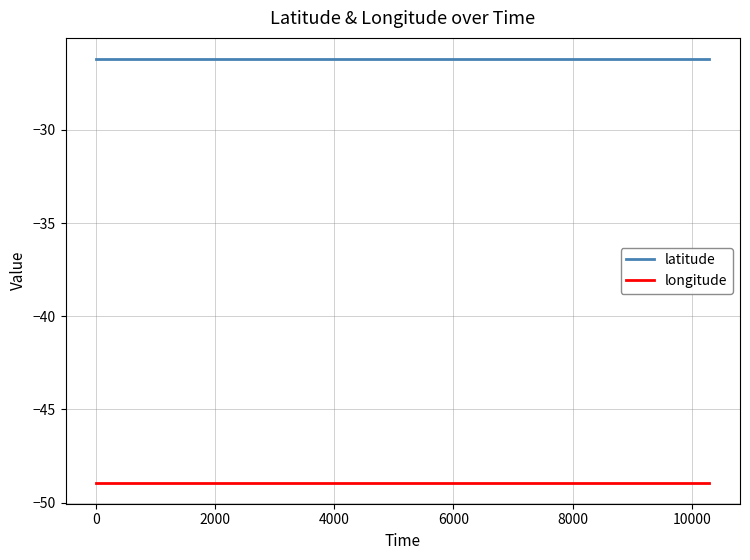

Which series has the largest total across all categories?

latitude